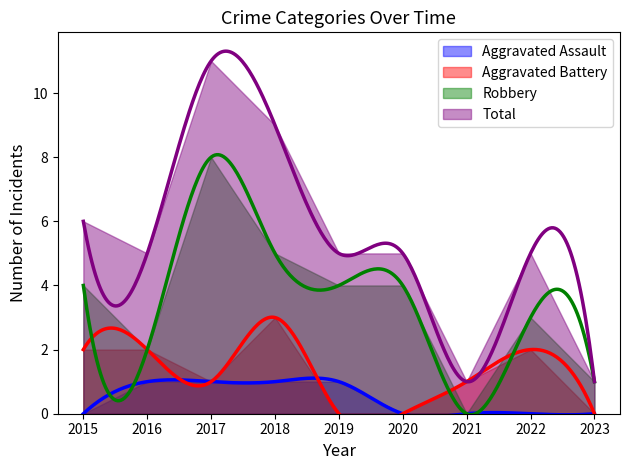

True or false: Aggravated Assault and Robbery cross at least once.

False